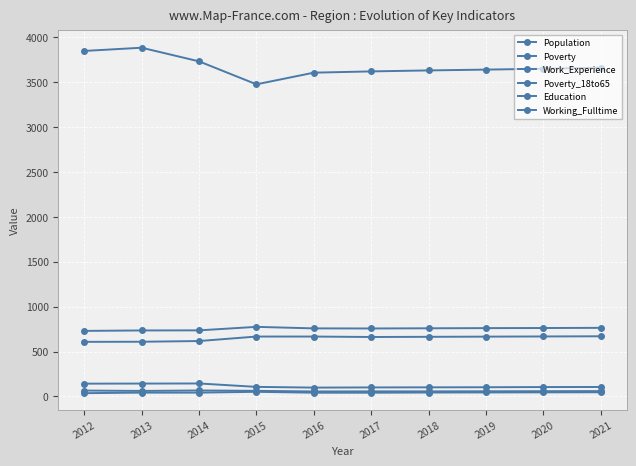

How many lines are shown in the chart?

6